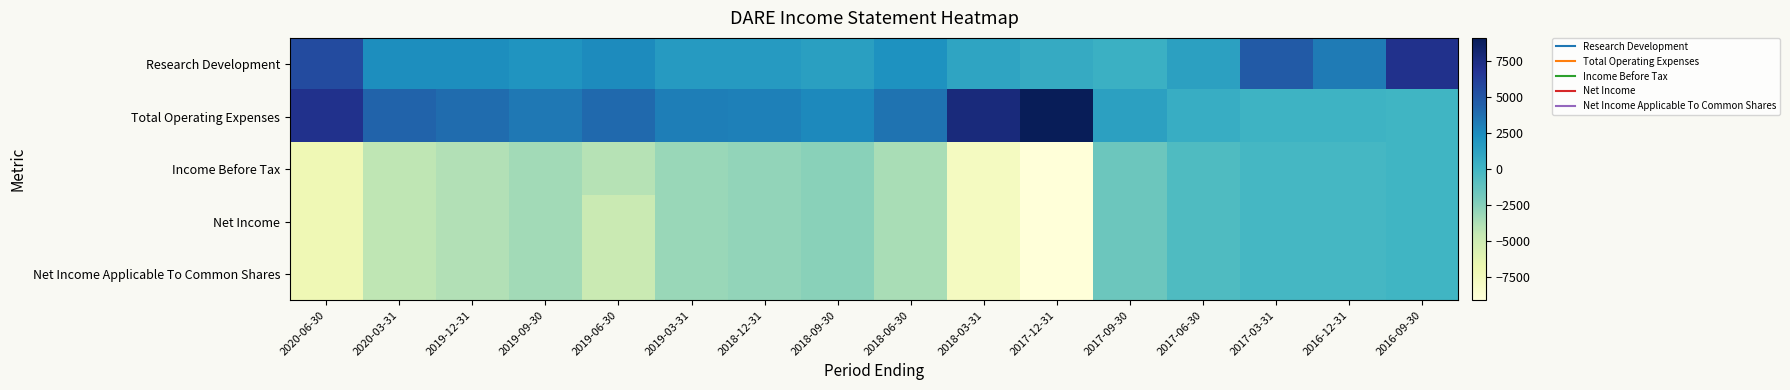

Reading left to right, what are all the values shown in this chart?

Research Development: 2020-06-30=5500	2020-03-31=2400	2019-12-31=2400	2019-09-30=2000	2019-06-30=2500	2019-03-31=1700	2018-12-31=1700	2018-09-30=1400	2018-06-30=2200	2018-03-31=1100	2017-12-31=700	2017-09-30=300	2017-06-30=1300	2017-03-31=4700	2016-12-31=3200	2016-09-30=7100
Total Operating Expenses: 2020-06-30=7100	2020-03-31=4300	2019-12-31=3900	2019-09-30=3400	2019-06-30=4000	2019-03-31=3100	2018-12-31=3000	2018-09-30=2600	2018-06-30=3600	2018-03-31=7700	2017-12-31=9100	2017-09-30=1300	2017-06-30=500	2017-03-31=200	2016-12-31=200	2016-09-30=0
Income Before Tax: 2020-06-30=-7100	2020-03-31=-4300	2019-12-31=-3900	2019-09-30=-3400	2019-06-30=-4000	2019-03-31=-3100	2018-12-31=-2900	2018-09-30=-2600	2018-06-30=-3600	2018-03-31=-7700	2017-12-31=-9100	2017-09-30=-1600	2017-06-30=-500	2017-03-31=-200	2016-12-31=-200	2016-09-30=0
Net Income: 2020-06-30=-7100	2020-03-31=-4300	2019-12-31=-3900	2019-09-30=-3400	2019-06-30=-4700	2019-03-31=-3100	2018-12-31=-2900	2018-09-30=-2600	2018-06-30=-3600	2018-03-31=-7700	2017-12-31=-9100	2017-09-30=-1600	2017-06-30=-500	2017-03-31=-200	2016-12-31=-200	2016-09-30=0
Net Income Applicable To Common Shares: 2020-06-30=-7100	2020-03-31=-4300	2019-12-31=-3900	2019-09-30=-3400	2019-06-30=-4700	2019-03-31=-3100	2018-12-31=-2900	2018-09-30=-2600	2018-06-30=-3600	2018-03-31=-7700	2017-12-31=-9100	2017-09-30=-1600	2017-06-30=-500	2017-03-31=-200	2016-12-31=-200	2016-09-30=0